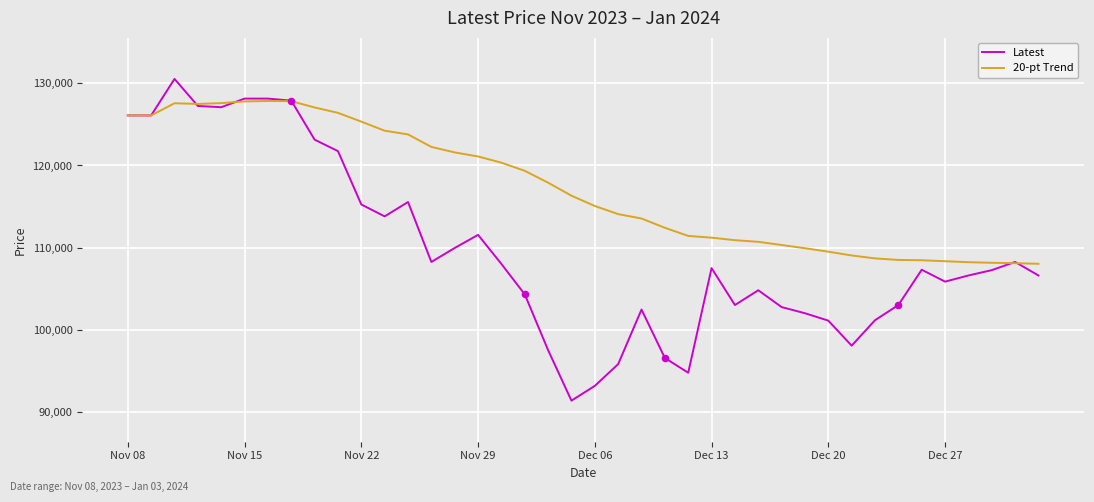

What are all the series names shown in the legend?

Latest, 20-pt Trend